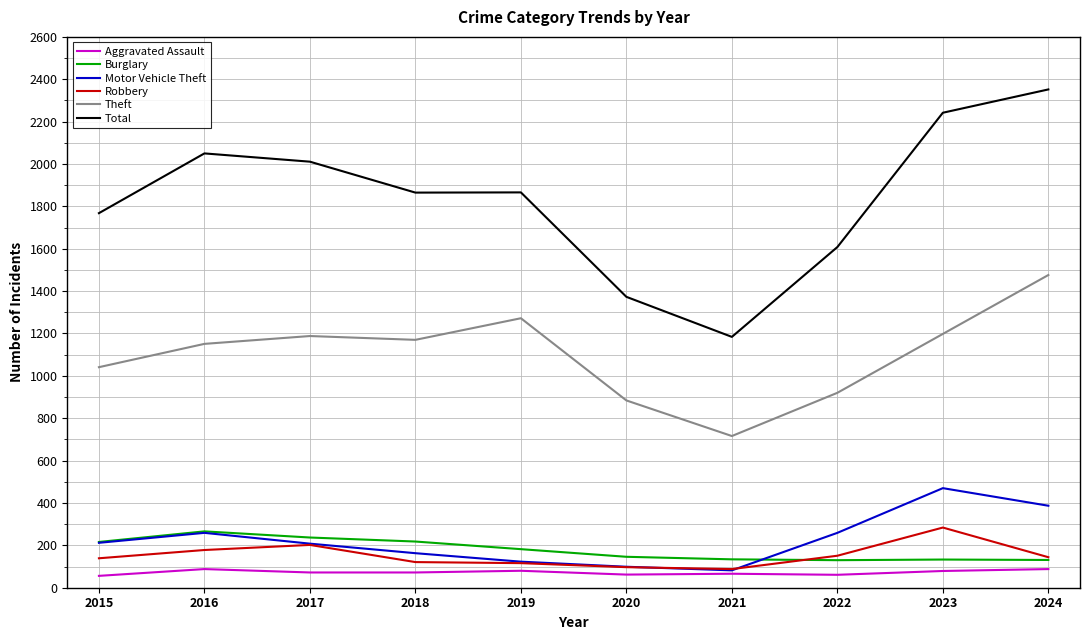

True or false: Robbery and Theft cross at least once.

False